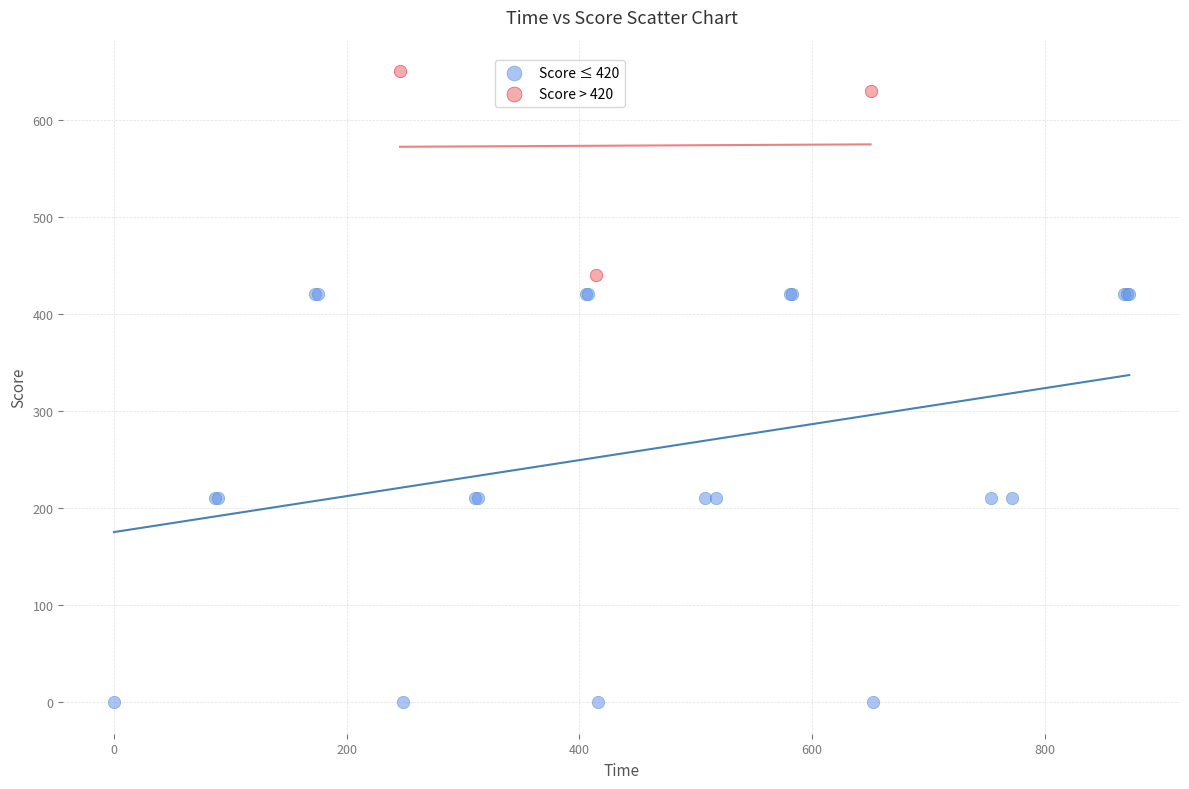

Which series reaches the minimum Y coordinate?

Score ≤ 420